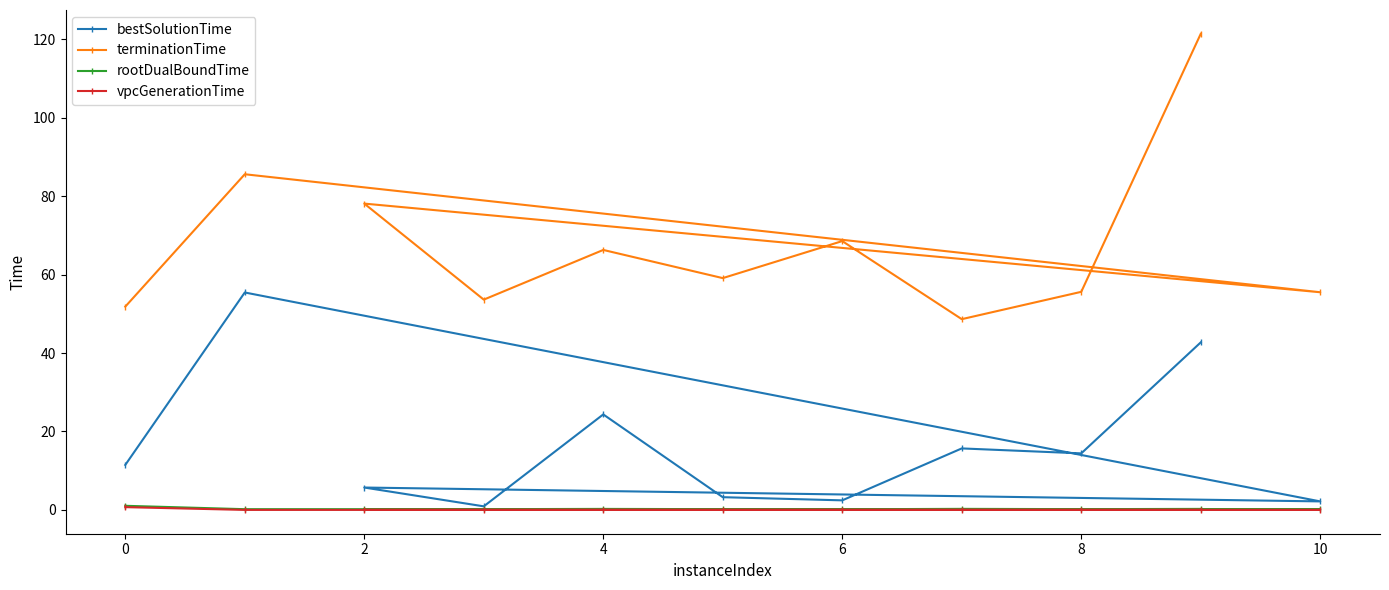

True or false: terminationTime has a value of 68.5 at 6.

True